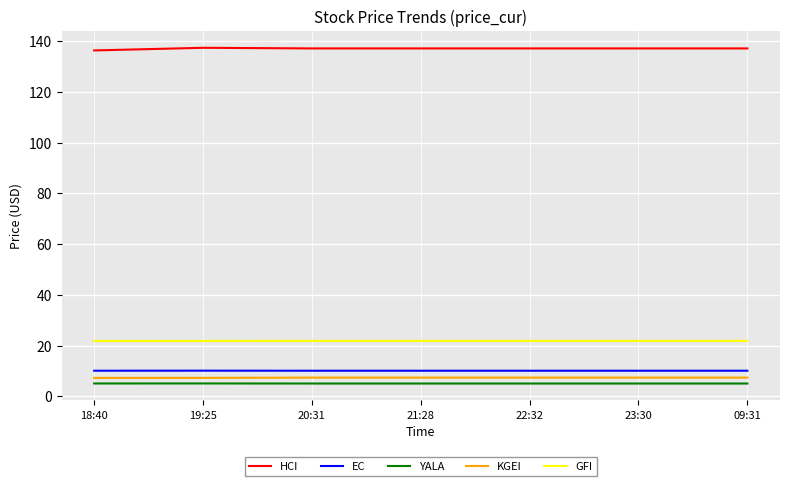

What is the difference between the highest and lowest values at 09:31?

132.0